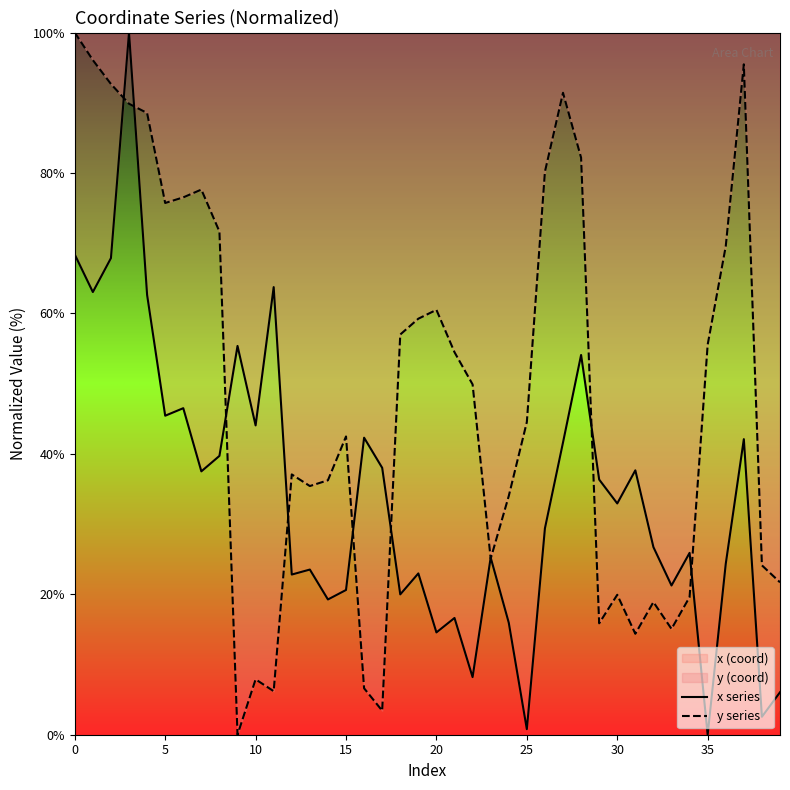

Is it true that y series equals 4.7 at 17?

False